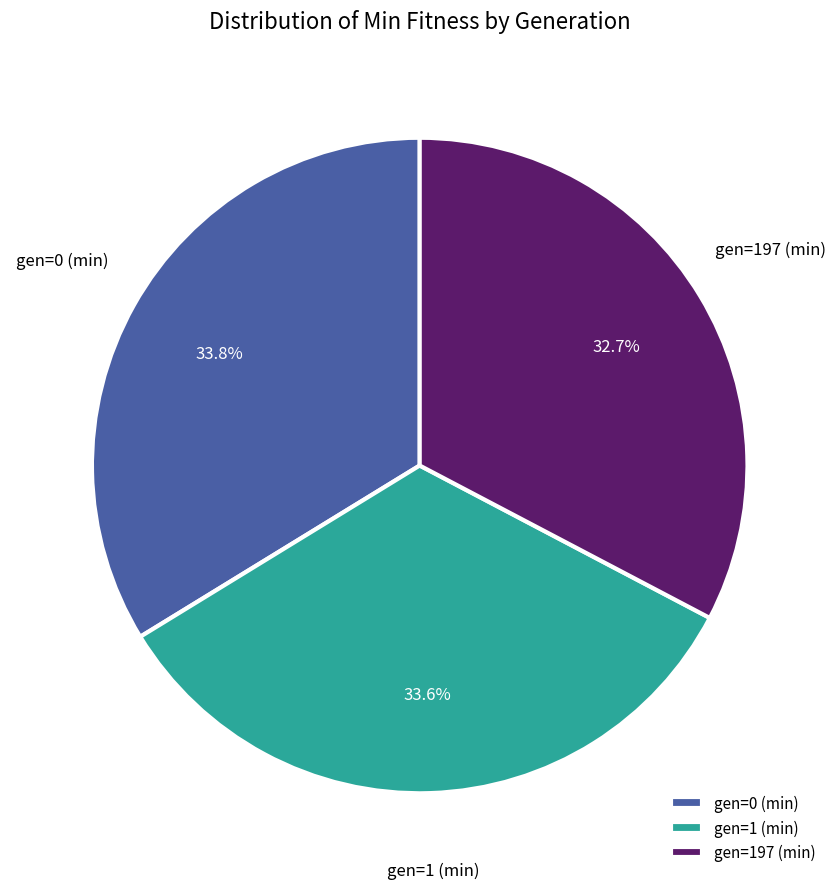

How many slices are in this pie chart?

3